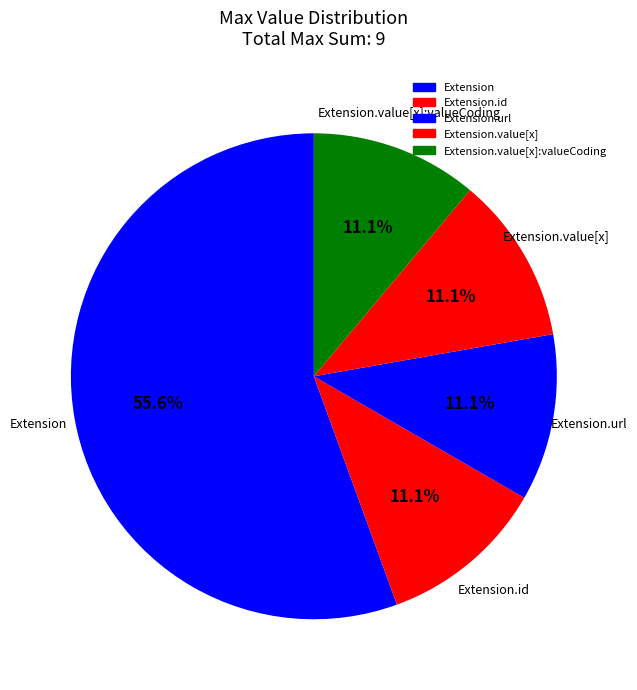

How many slices are in this pie chart?

5